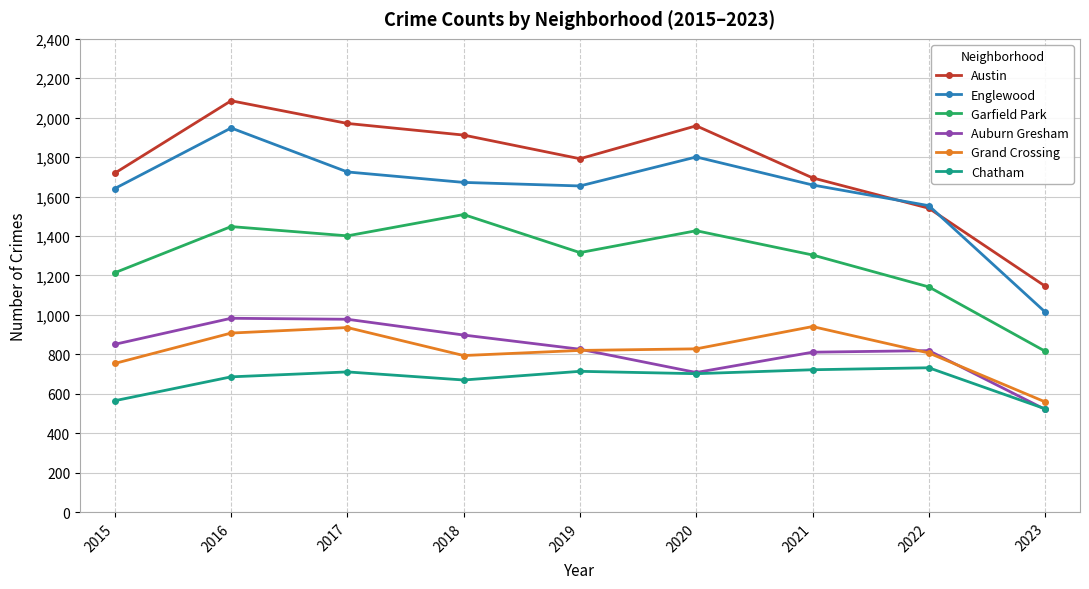

True or false: Grand Crossing has a value of 1585 at 2017.

False